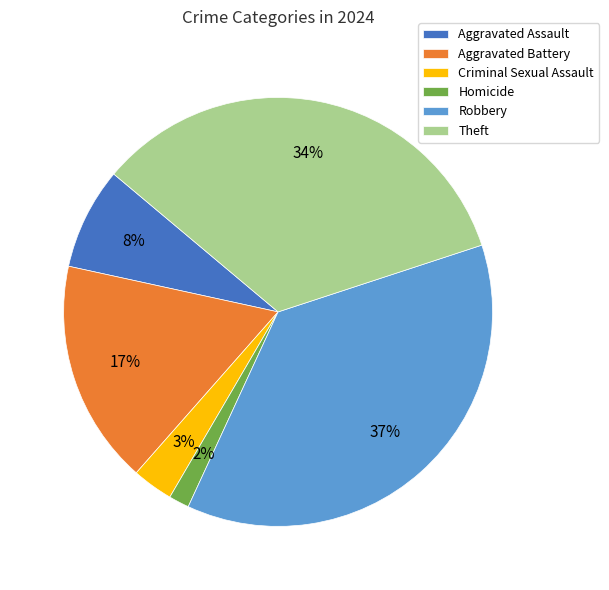

The Robbery slice represents 37% of the pie. True or false?

True